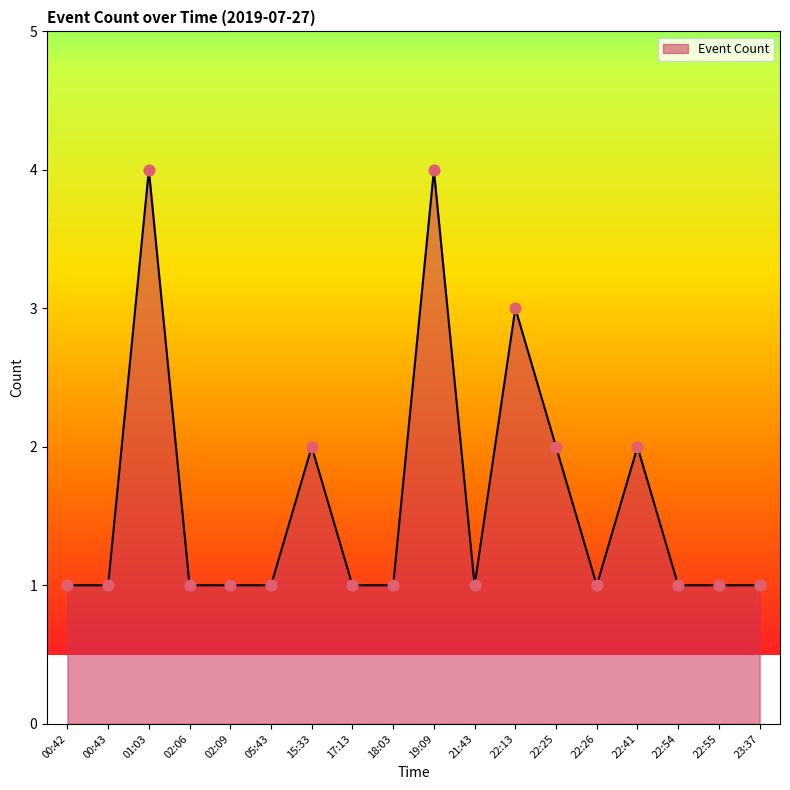

What is the ratio of the value at 17:13 to the value at 02:09?

1.0